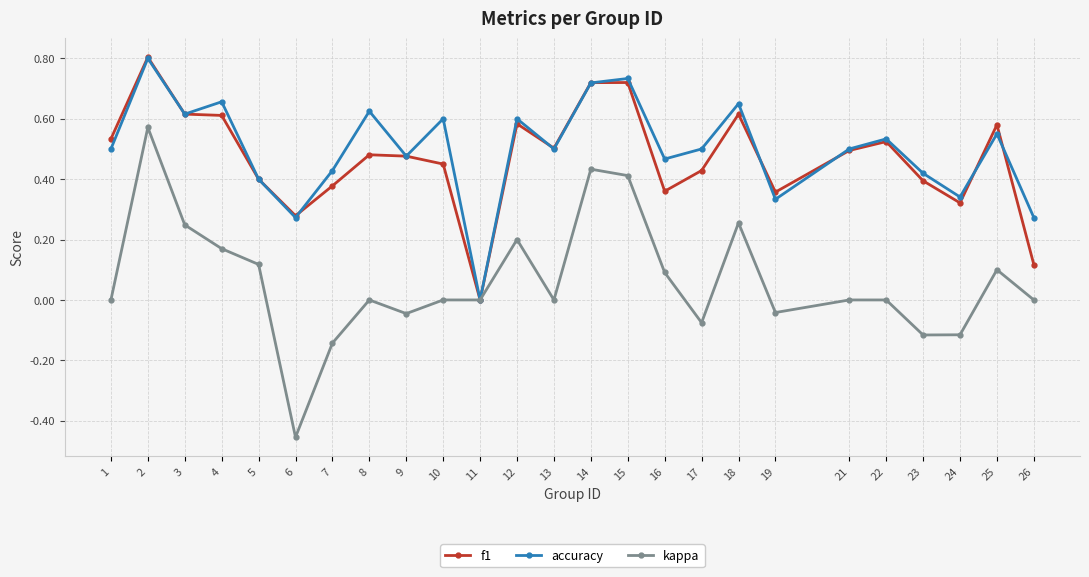

Is the value of f1 at 11 greater than the value of accuracy at 23?

No